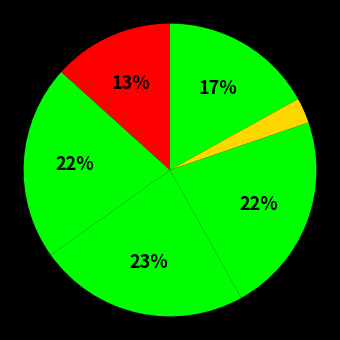

How many slices are in this pie chart?

6